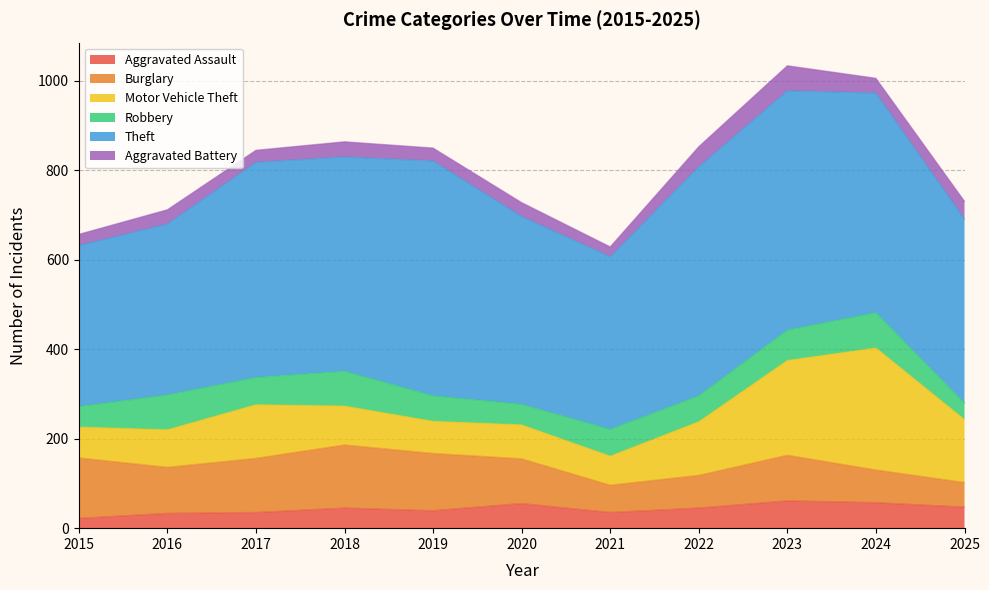

Where is the first local minimum for Robbery?

2017